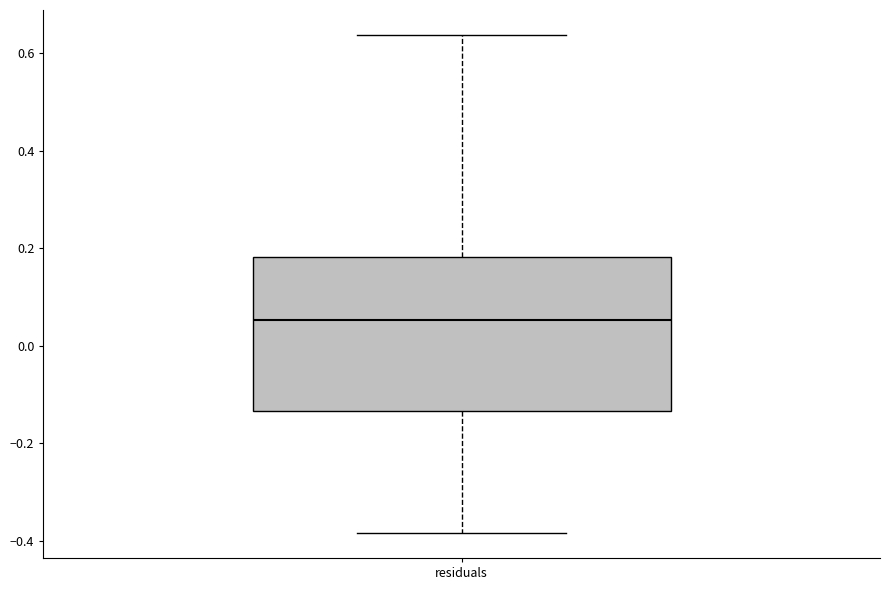

Transcribe this box plot: give where the median line is, the range the box spans, and where the two whiskers end, as read against the y-axis. The values are not printed on the chart, so give them approximately, as read against the axis.

median 0.06, box -0.14 to 0.18, whiskers -0.38 to 0.64